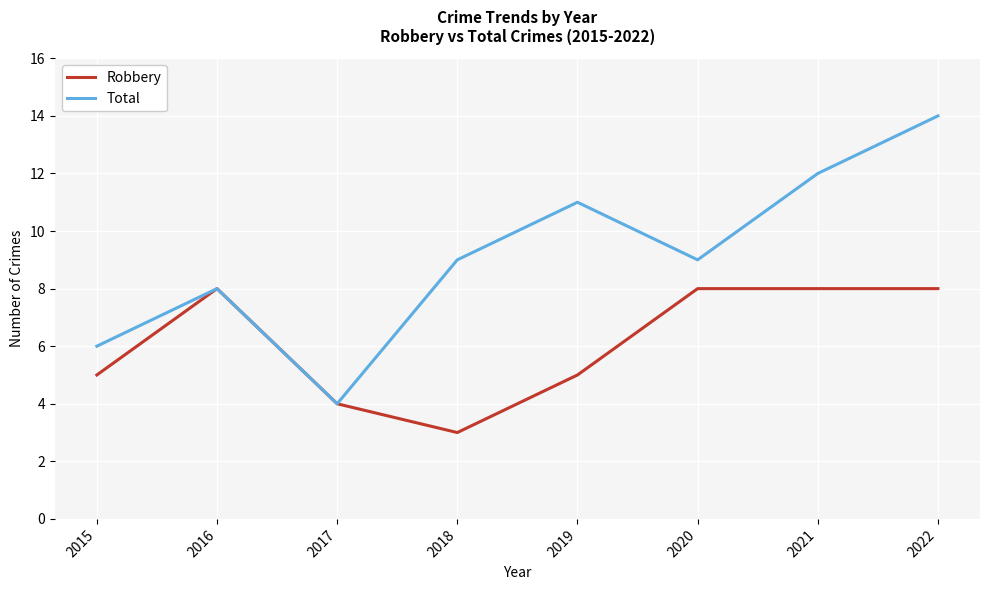

What is the sum of all Robbery values?

49